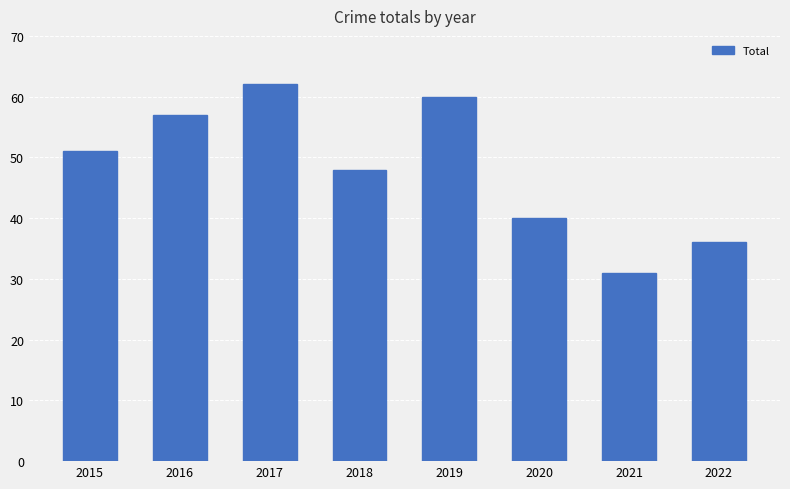

Which has a higher value, 2021 or 2017?

2017